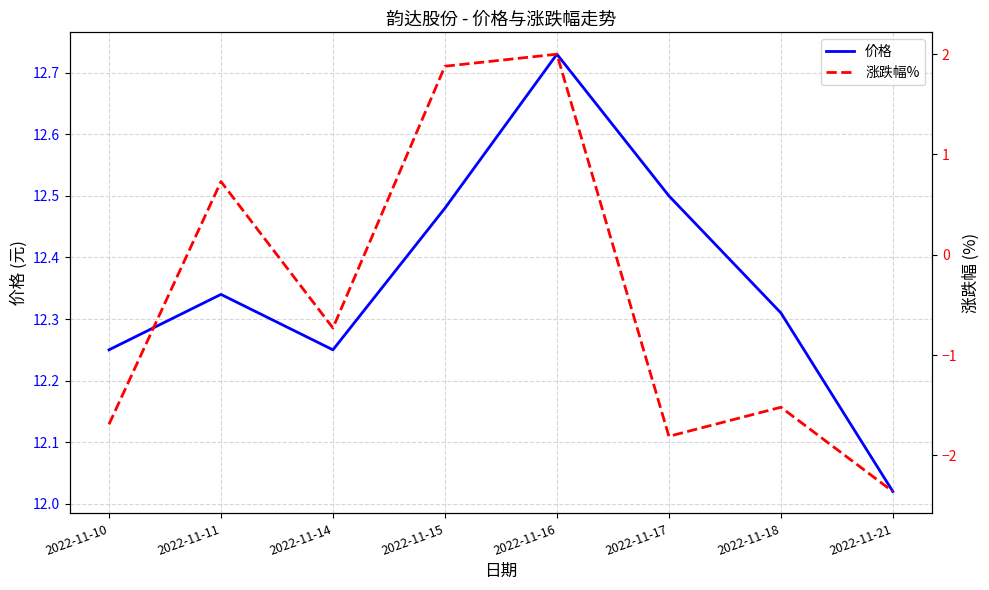

At which category is the sum across all series the highest?

2022-11-16